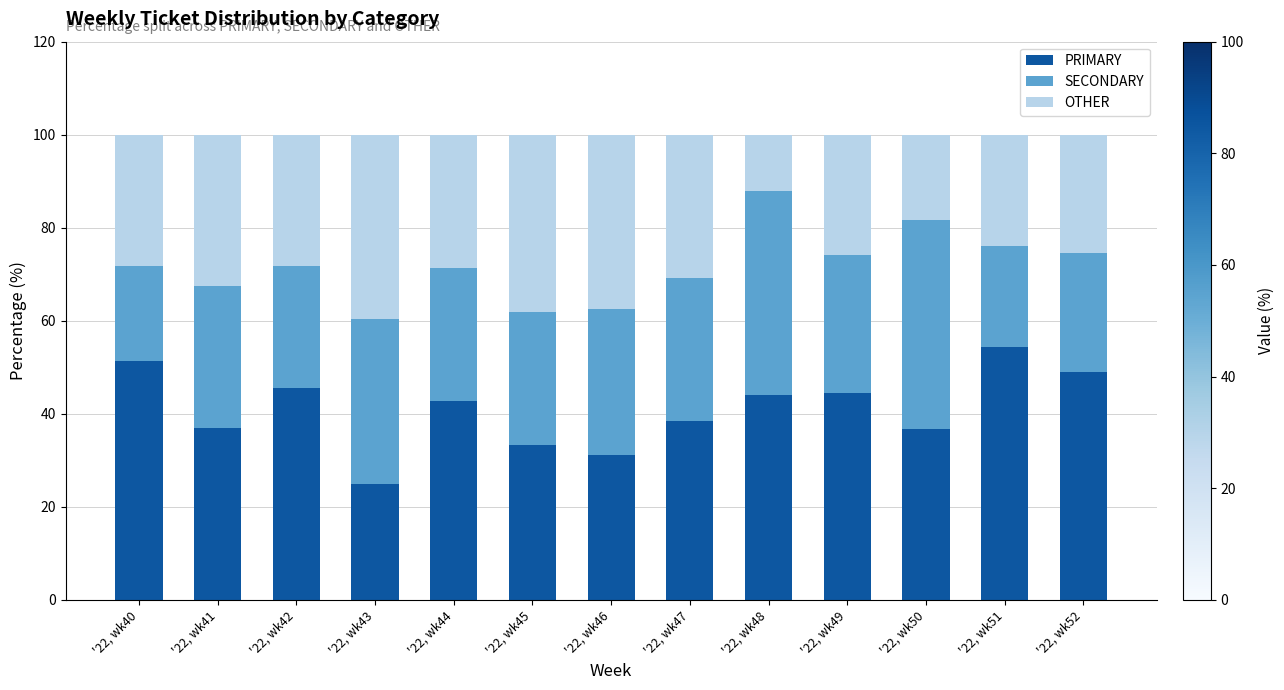

At which label does PRIMARY reach its minimum?

'22, wk43